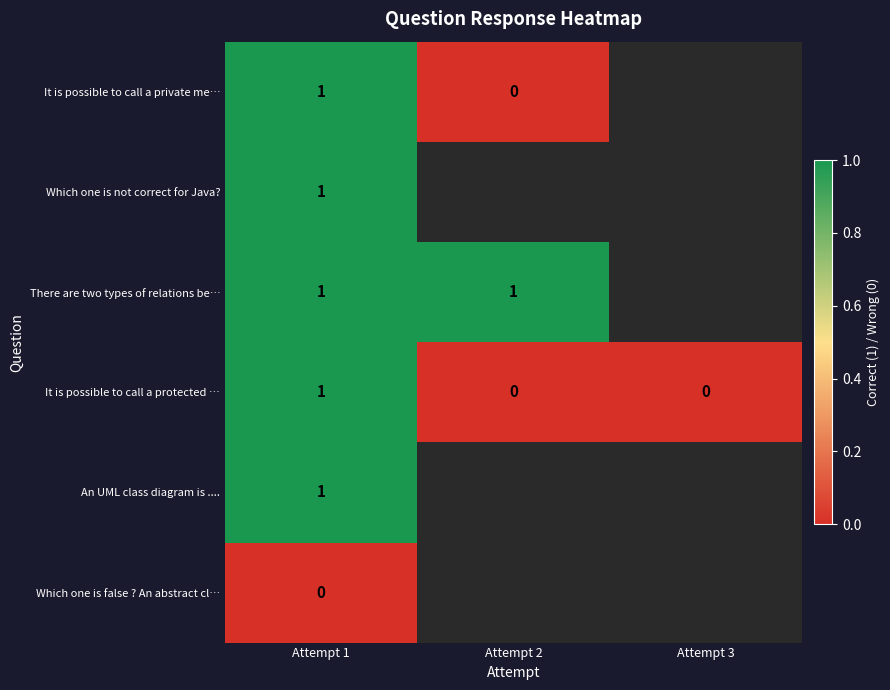

The value of There are two types of relations be… at Attempt 1 is 1. True or false?

True